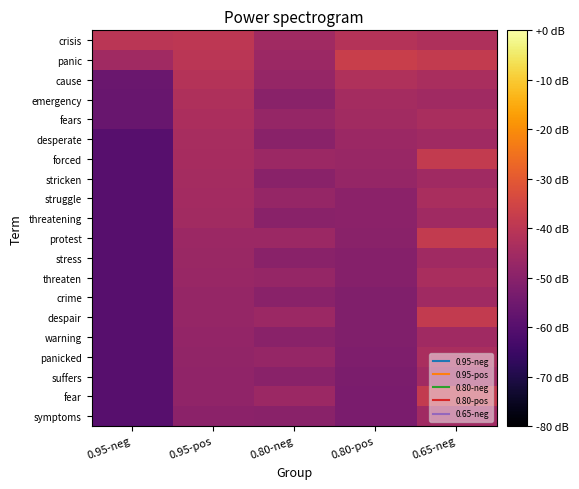

What is the difference between the highest and lowest values at 0.65-neg?

7.1